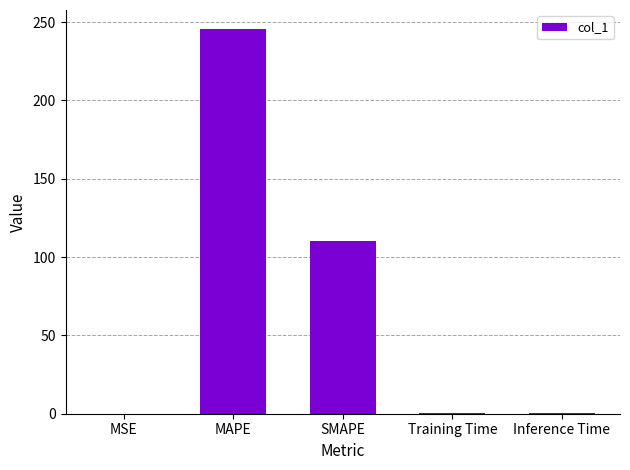

Are the bars horizontal?

No